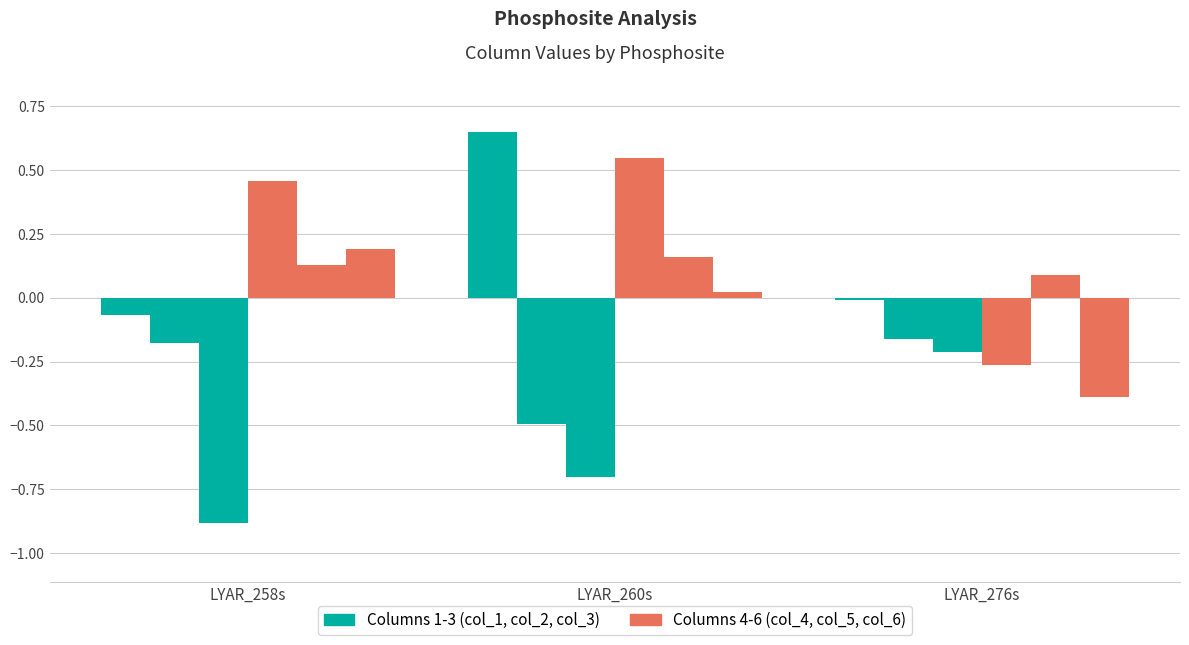

At which label does col_1 reach its minimum?

LYAR_258s